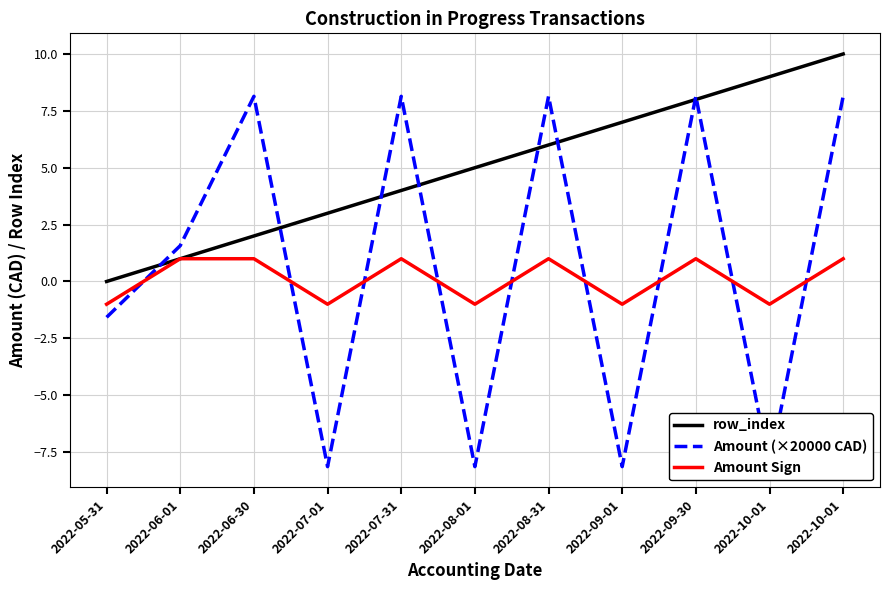

True or false: Amount Sign and row_index cross at least once.

False